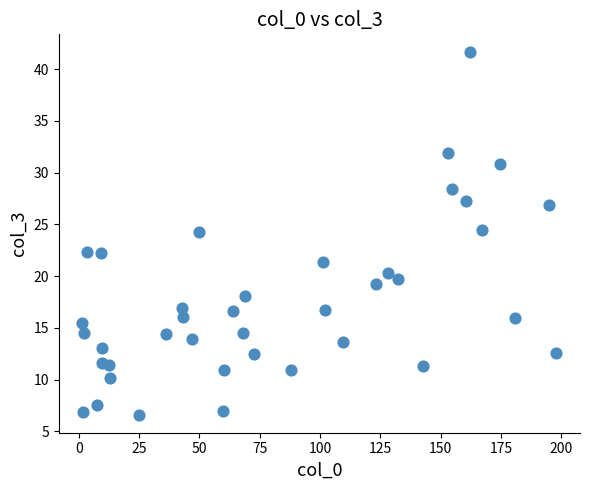

What is the range of Y values (max minus min)?

35.0